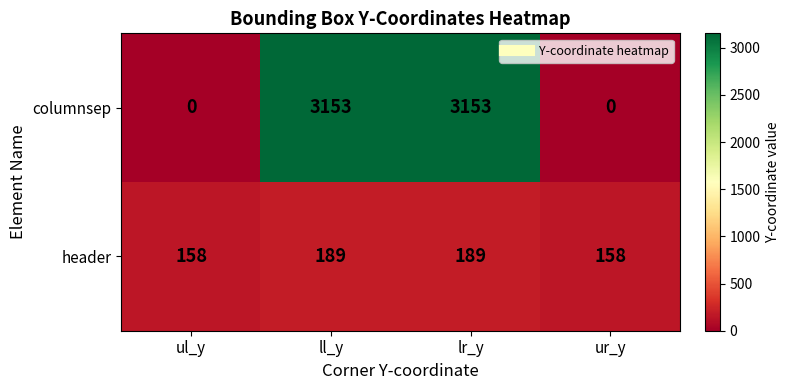

At ll_y, list the series in order from largest to smallest.

columnsep, header